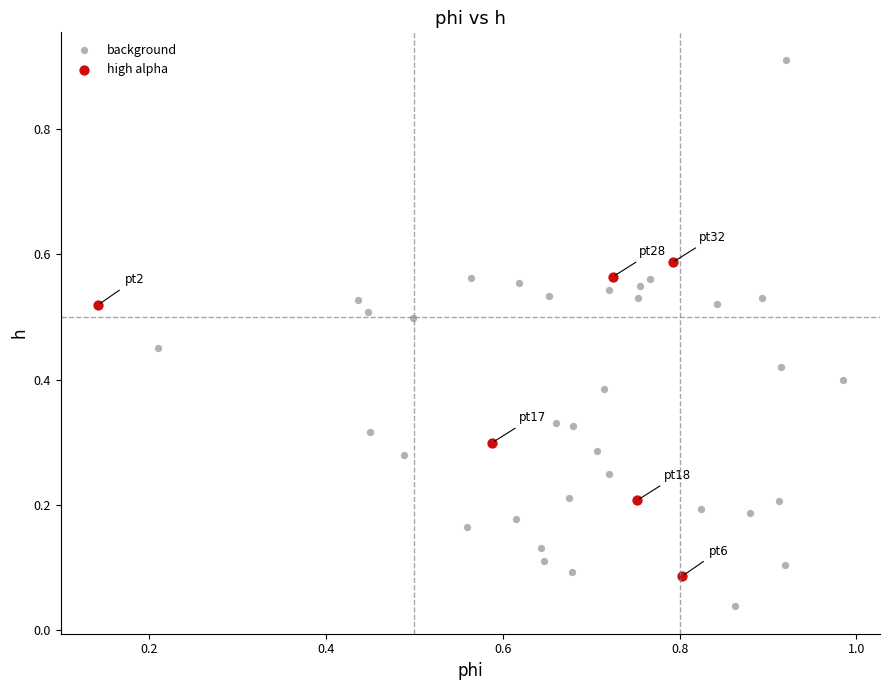

Which series reaches the maximum Y coordinate?

background